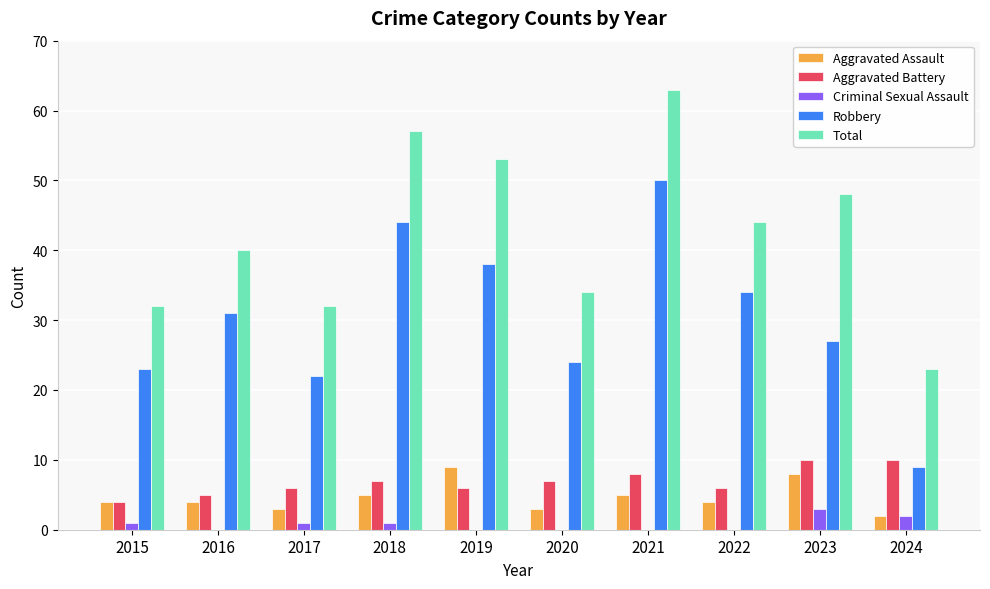

True or false: Aggravated Assault has a value of 8 at 2023.

True